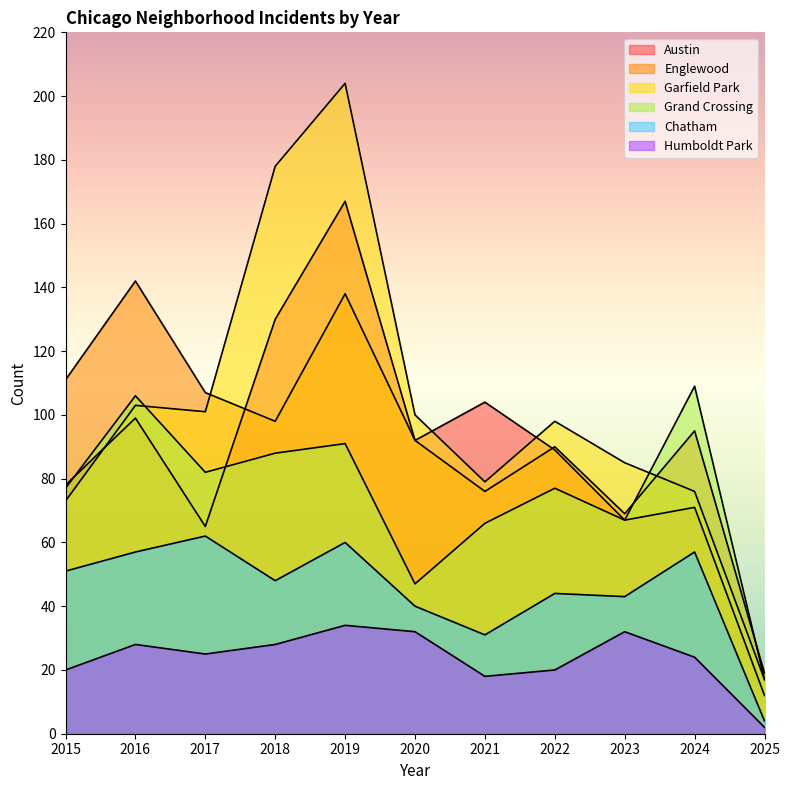

List the series in order of their peak value, highest first.

Garfield Park, Austin, Englewood, Grand Crossing, Chatham, Humboldt Park